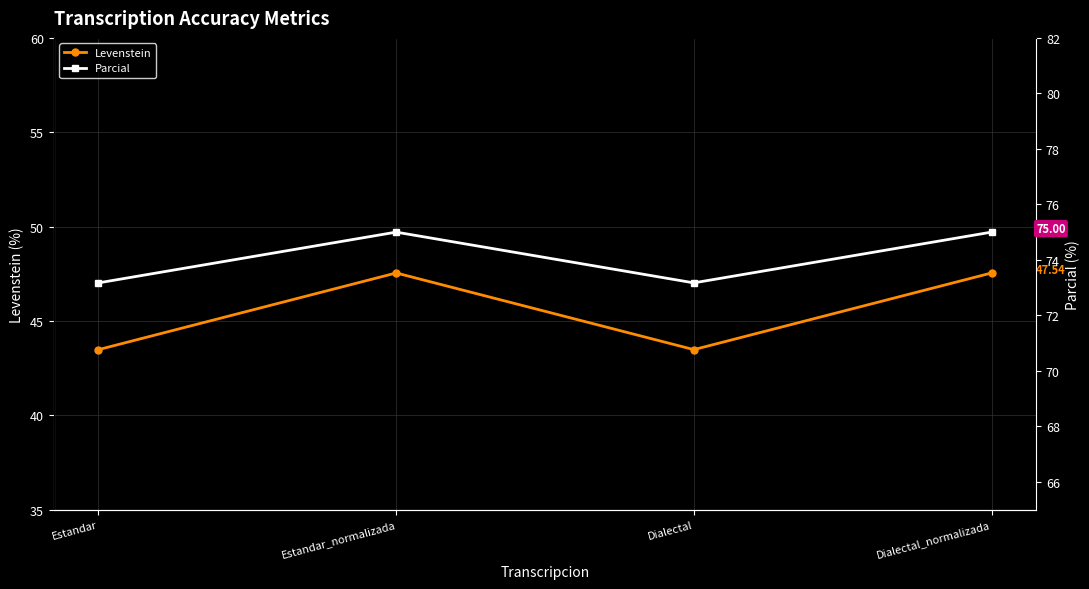

What is the difference between the highest and lowest values at Estandar_normalizada?

27.5